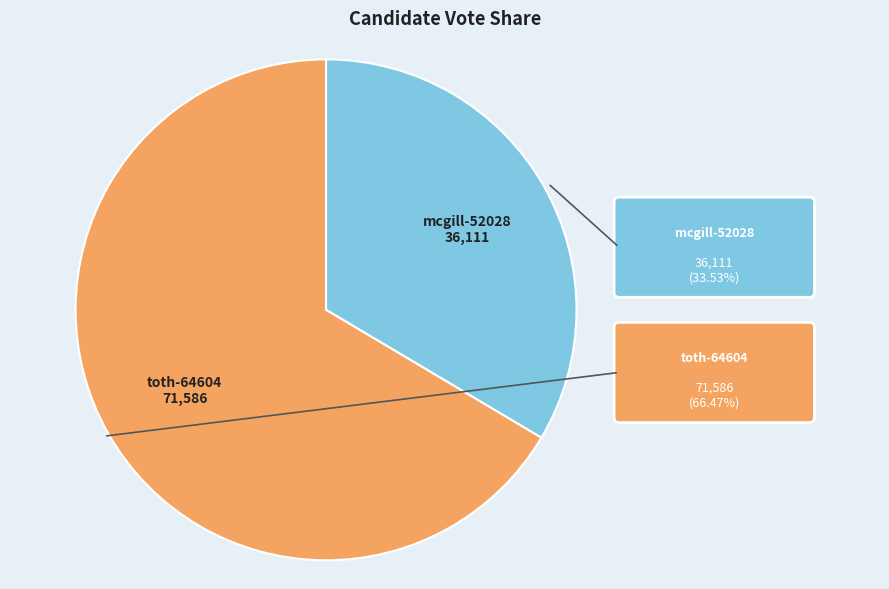

To the nearest percent, what is the combined percentage of toth-64604 and mcgill-52028?

100%